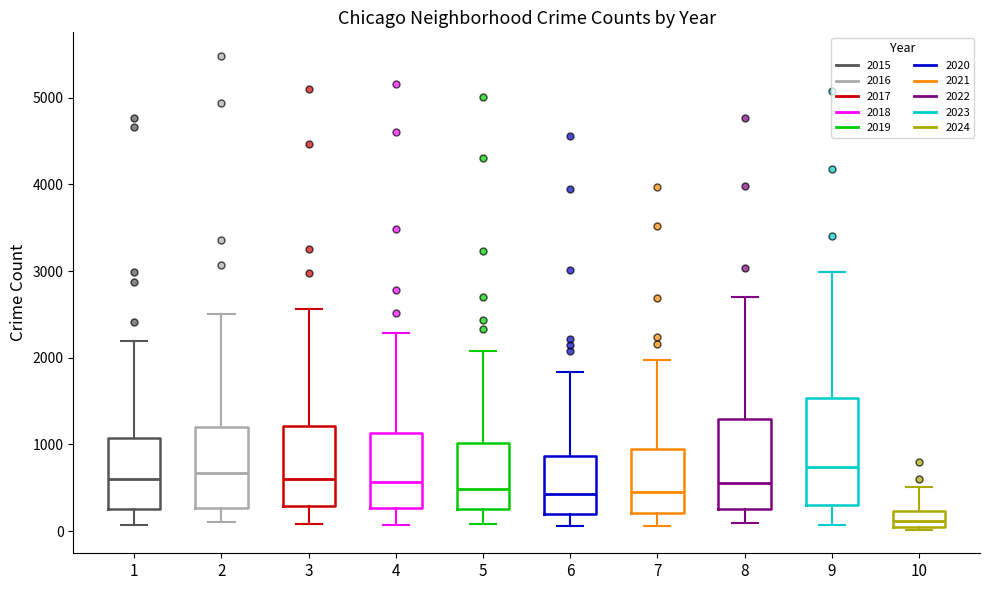

Reading left to right, read every box against the y-axis: the position of its median line, the range the box covers, and the ends of its whiskers. The values are not printed on the chart, so give them approximately, as read against the axis.

1: median 600, box 300 to 1100, whiskers 100 to 2200
2: median 700, box 300 to 1200, whiskers 100 to 2500
3: median 600, box 300 to 1200, whiskers 100 to 2600
4: median 600, box 300 to 1100, whiskers 100 to 2300
5: median 500, box 300 to 1000, whiskers 100 to 2100
6: median 400, box 200 to 900, whiskers 100 to 1800
7: median 500, box 200 to 900, whiskers 100 to 2000
8: median 600, box 300 to 1300, whiskers 100 to 2700
9: median 700, box 300 to 1500, whiskers 100 to 3000
10: median 100, box 0 to 200, whiskers 0 (just below the box's lower edge) to 500